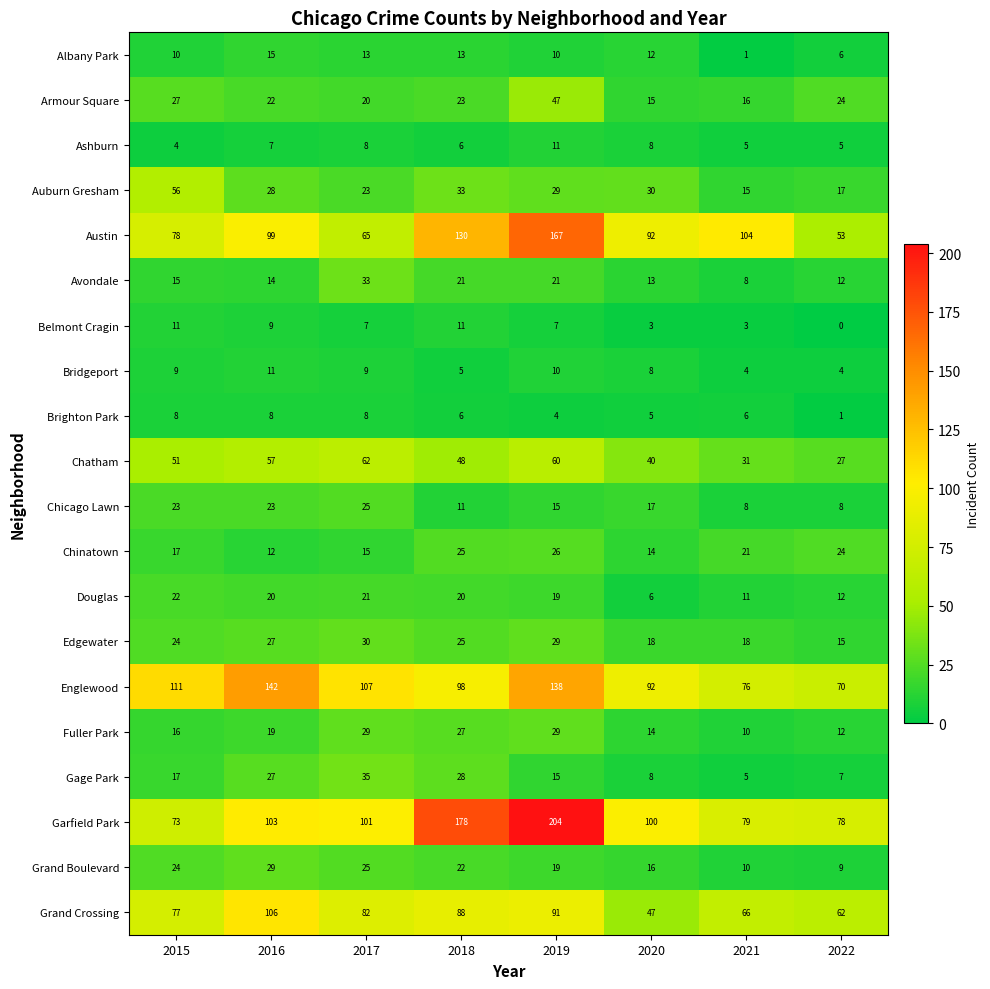

What is the difference between the maximum and minimum values in the Garfield Park series?

131